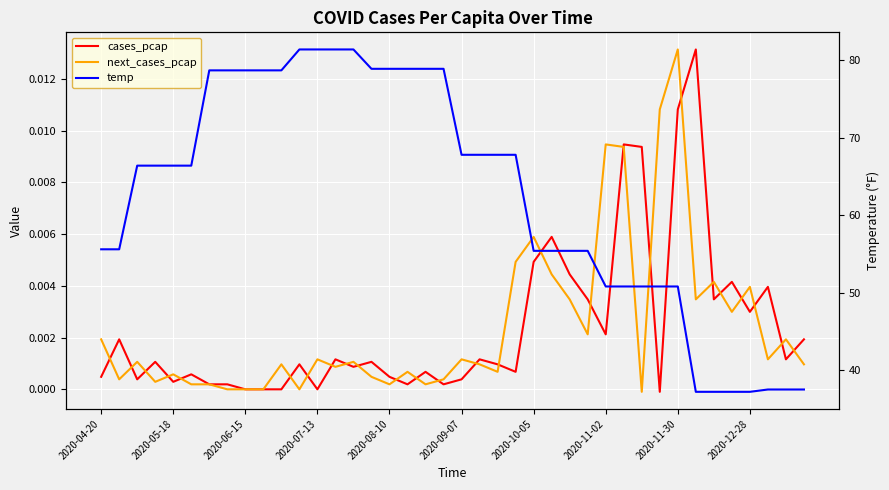

At which category does the chart reach its peak across all series?

11